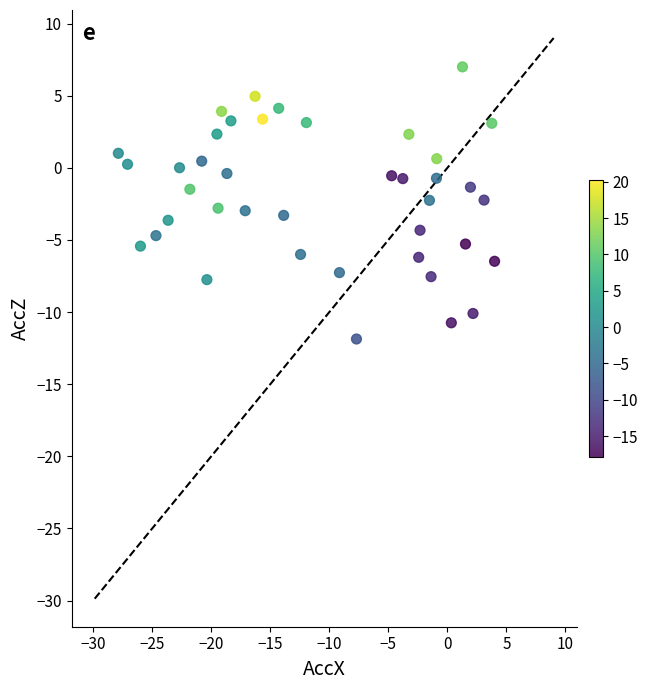

What is the range of X values (max minus min)?

31.9